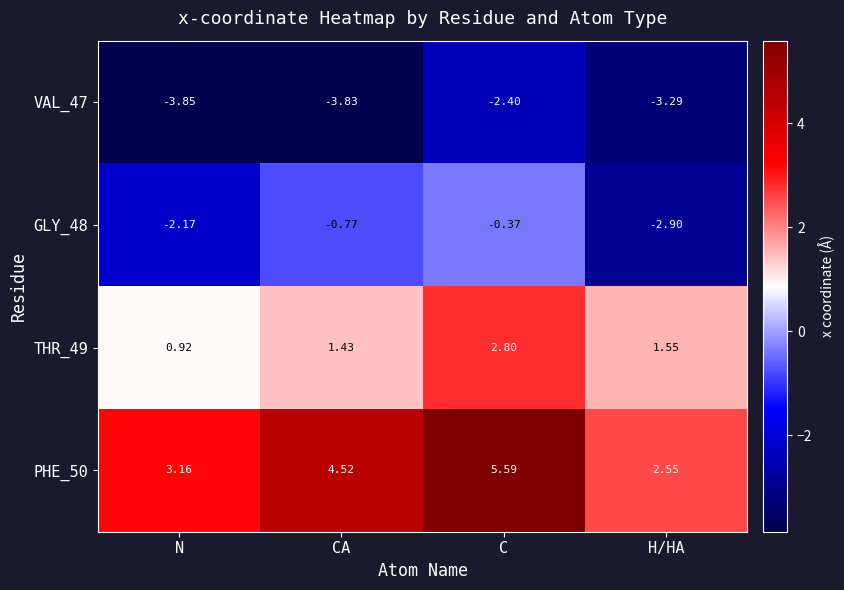

At which category does the chart reach its minimum across all series?

N